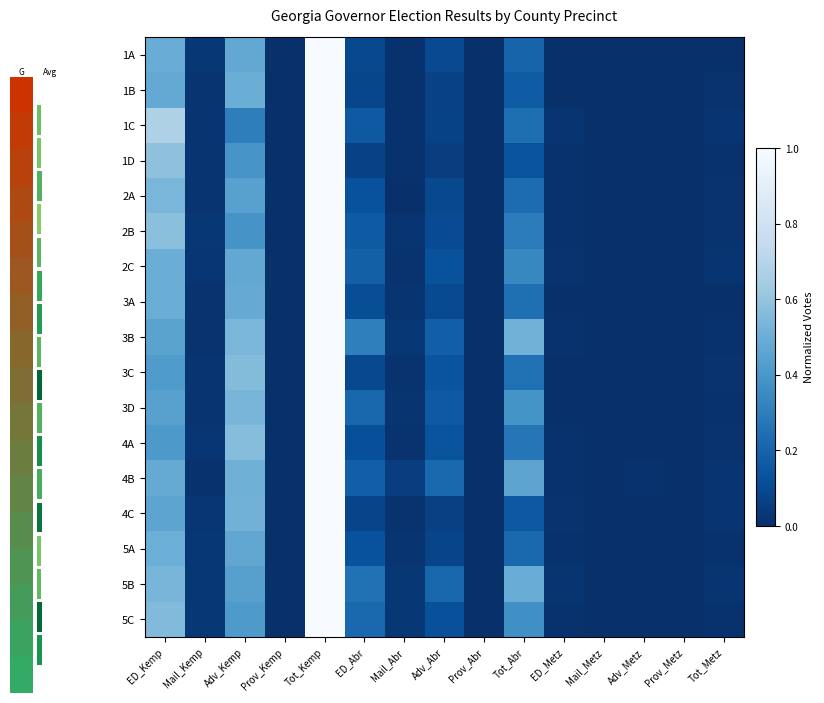

What is the total value across all series at Tot_Kemp?

17.0